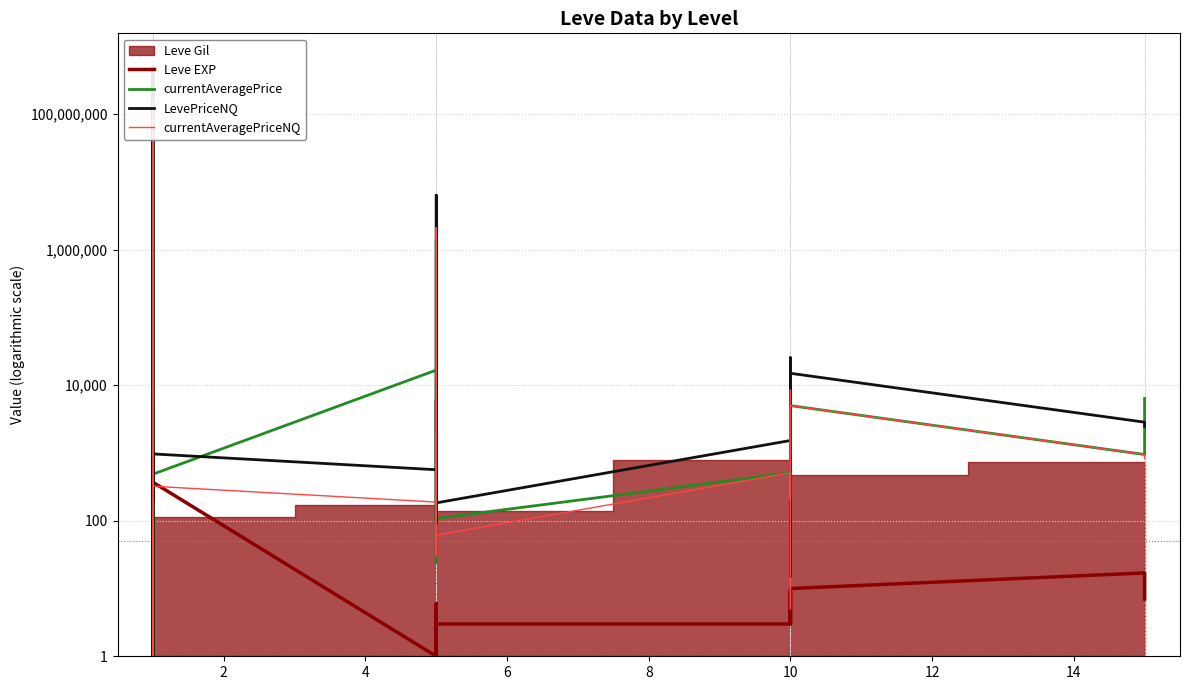

How many interior local valleys does the currentAveragePrice series have?

6